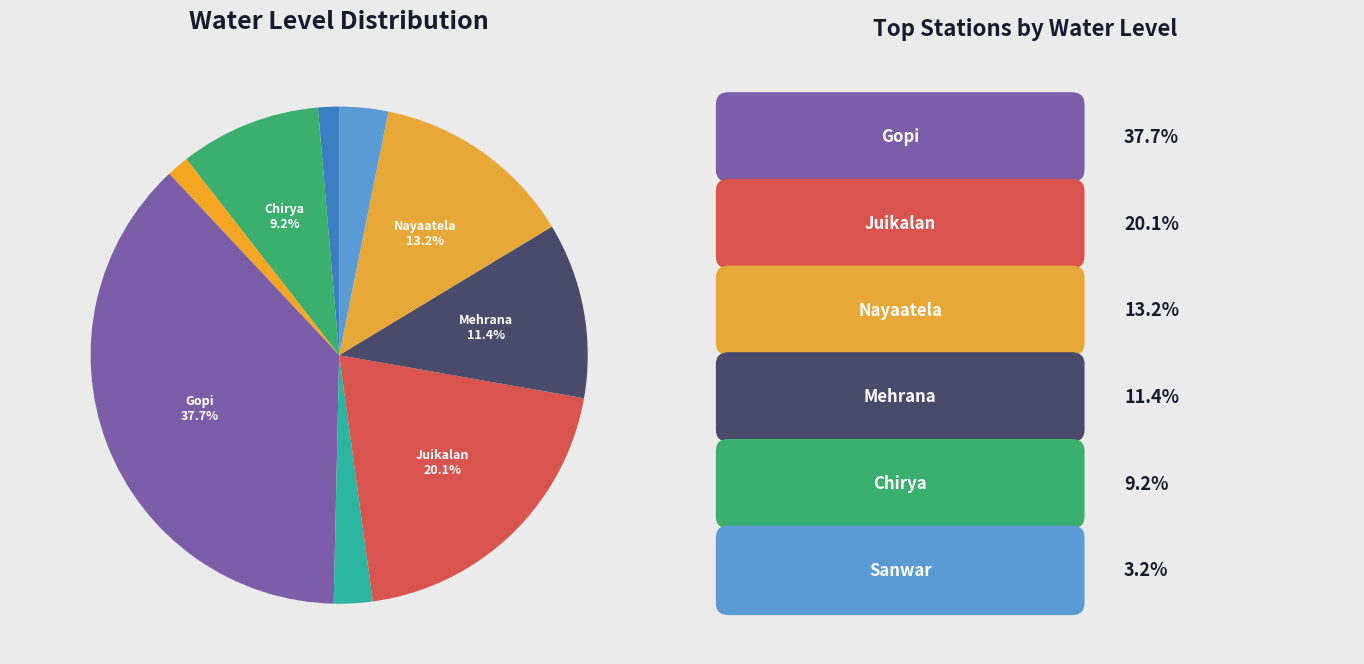

To the nearest percent, what is the difference between the largest and smallest slice percentages?

36%